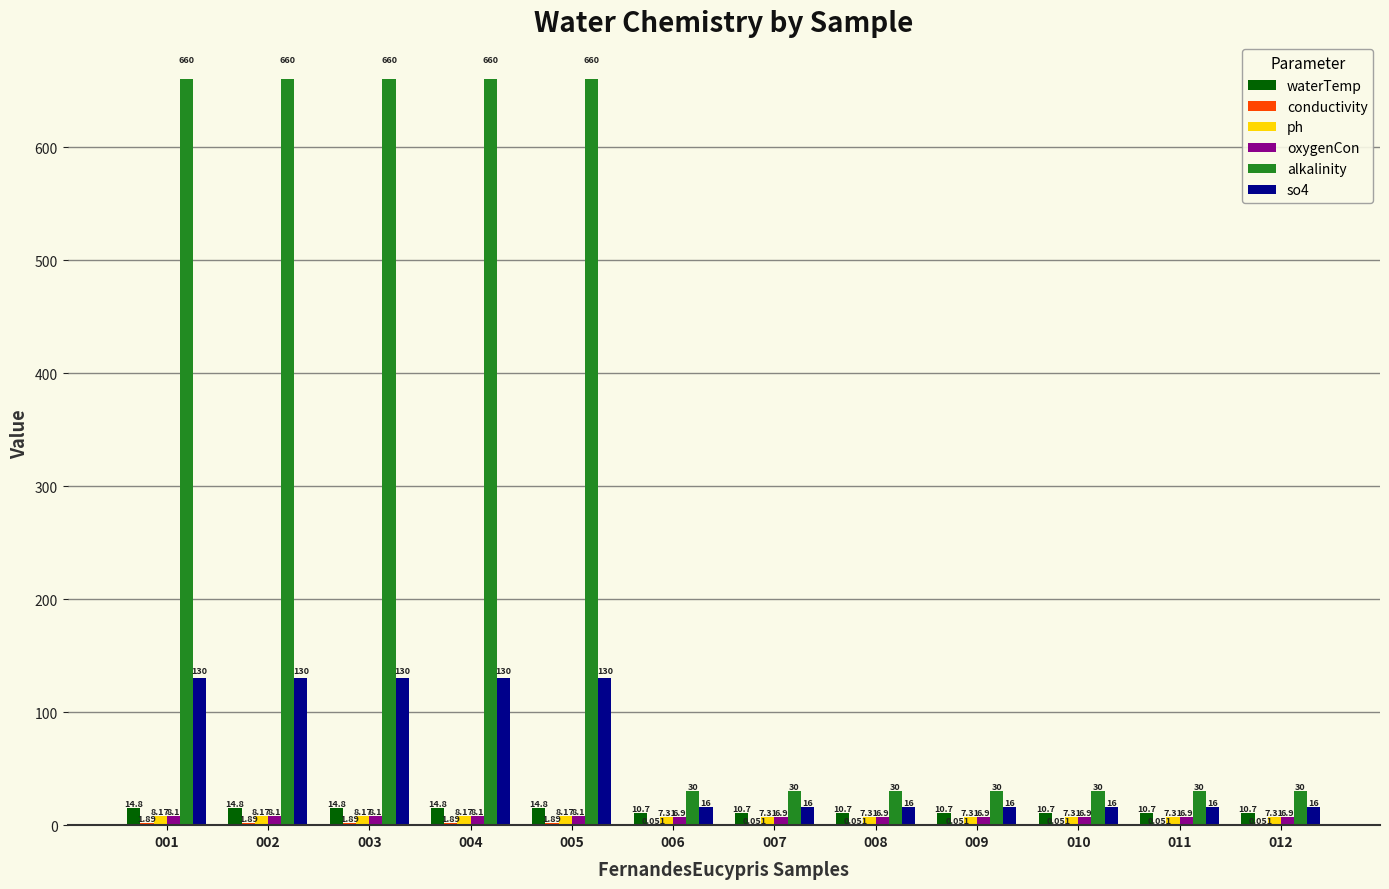

Which series has the largest total across all categories?

alkalinity